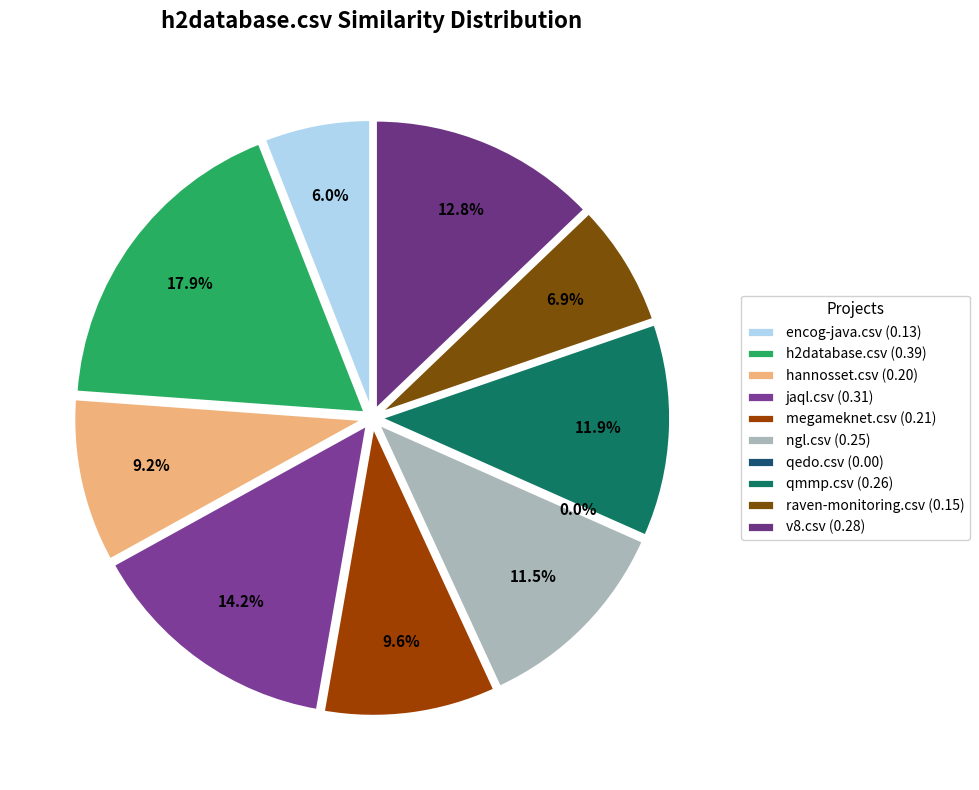

To the nearest percent, what portion does v8.csv represent?

13%